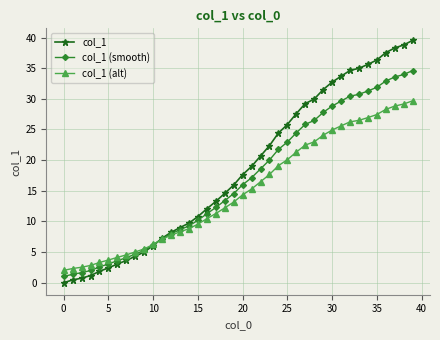

What is the value of the col_1 (alt) point at the 1st from the left?

2.0